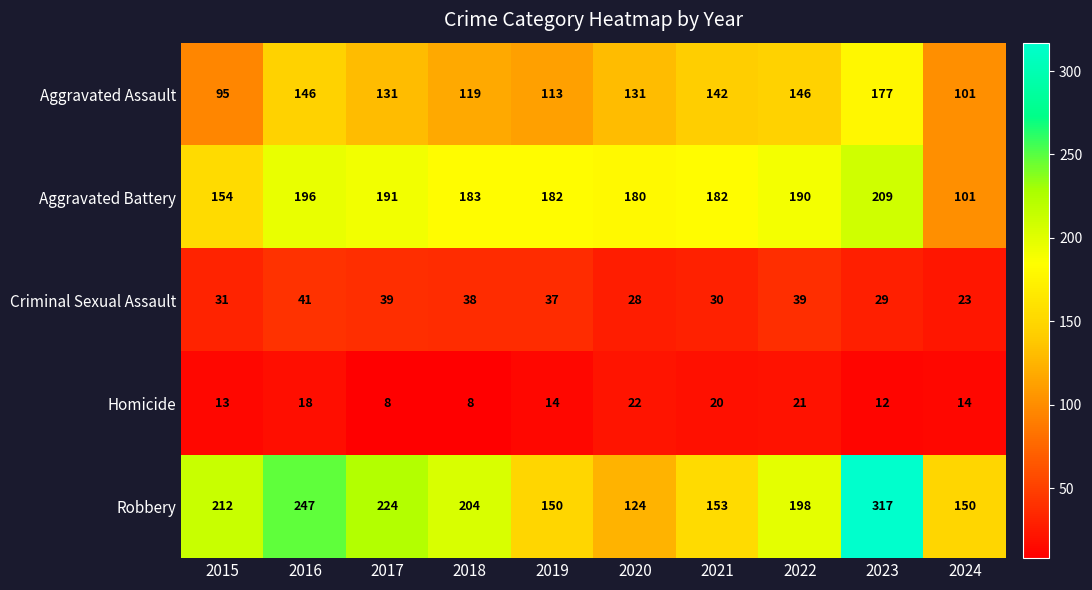

True or false: Aggravated Battery has a value of 125 at 2023.

False